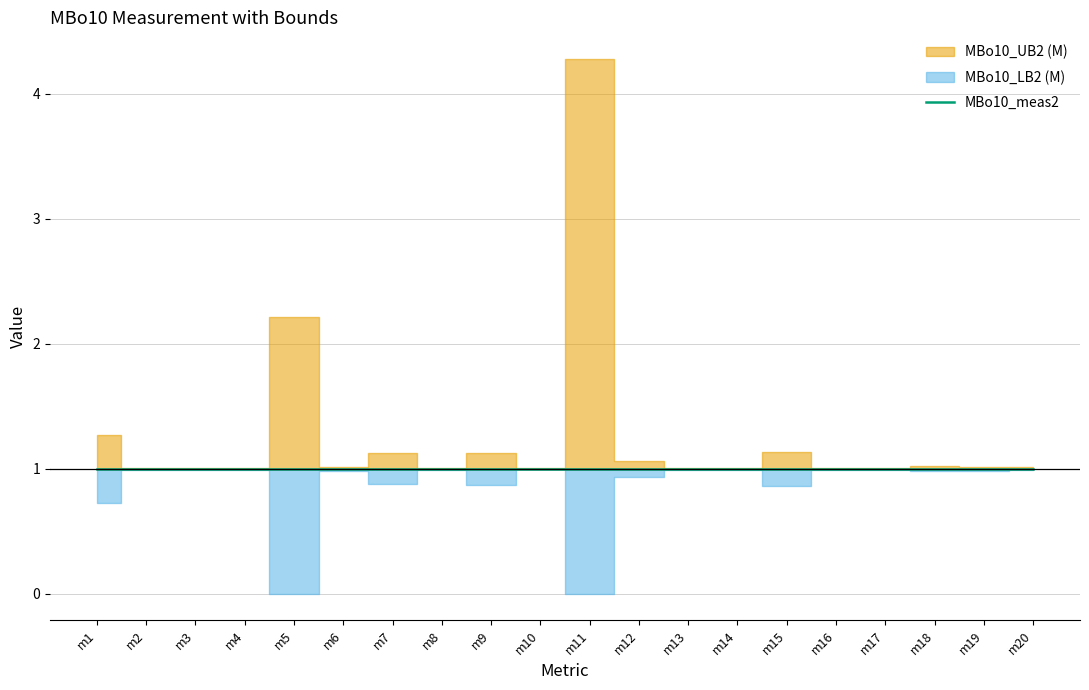

What is the total value across all series at m7?

3.0